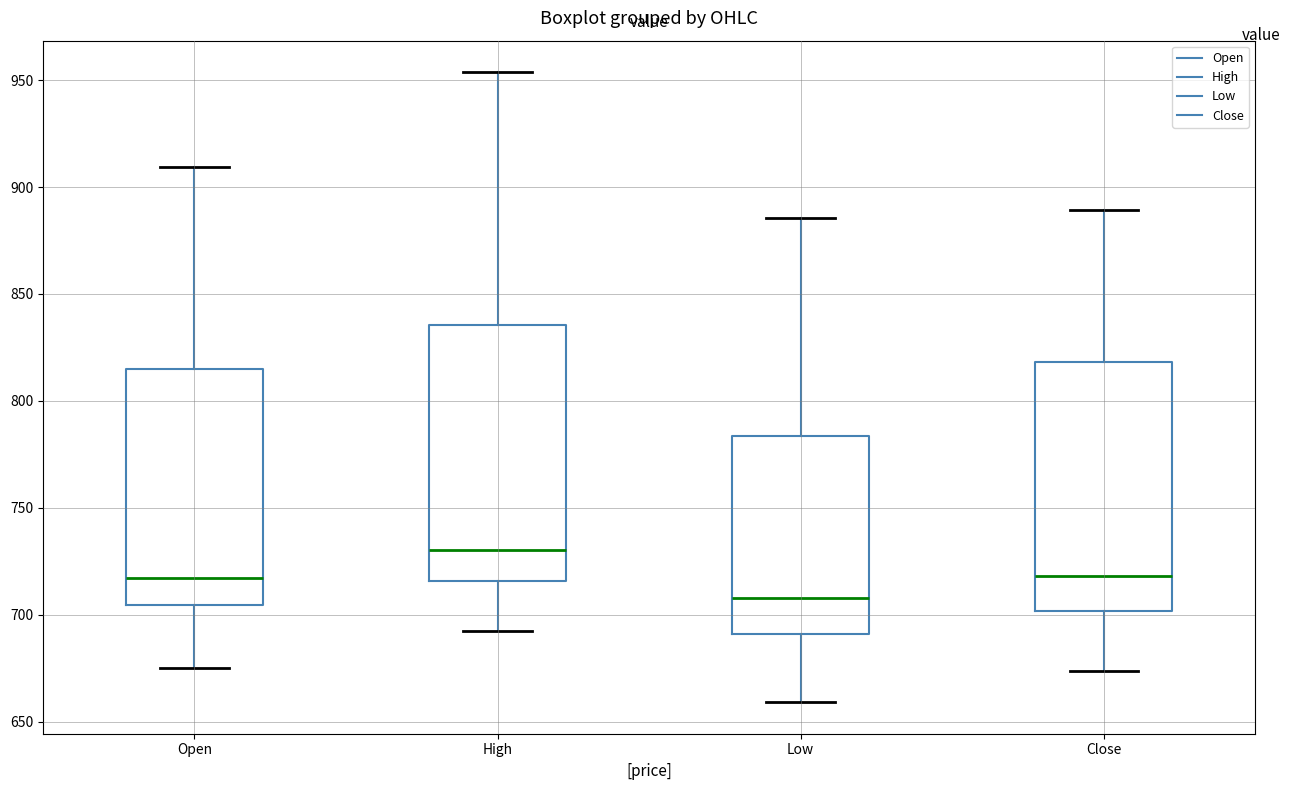

Reading left to right, transcribe this box plot: for each box, give where its median line is, the range the box spans, and where its two whiskers end, as read against the y-axis. The values are not printed on the chart, so give them approximately, as read against the axis.

Open: median 715, box 705 to 815, whiskers 675 to 910
High: median 730, box 715 to 835, whiskers 690 to 955
Low: median 710, box 690 to 785, whiskers 660 to 885
Close: median 720, box 700 to 820, whiskers 675 to 890